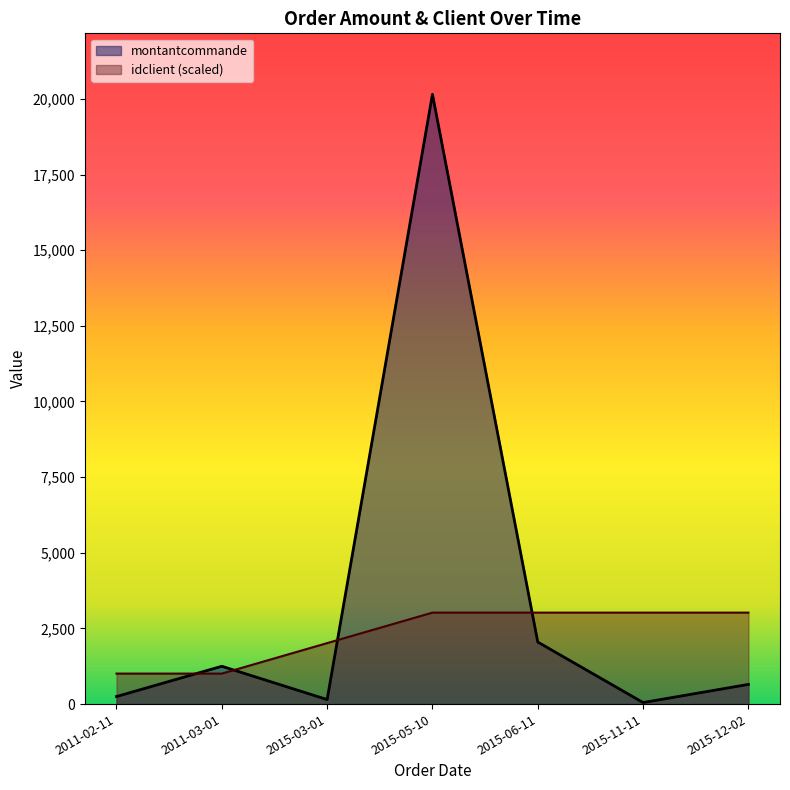

At which category is the sum across all series the highest?

2015-05-10